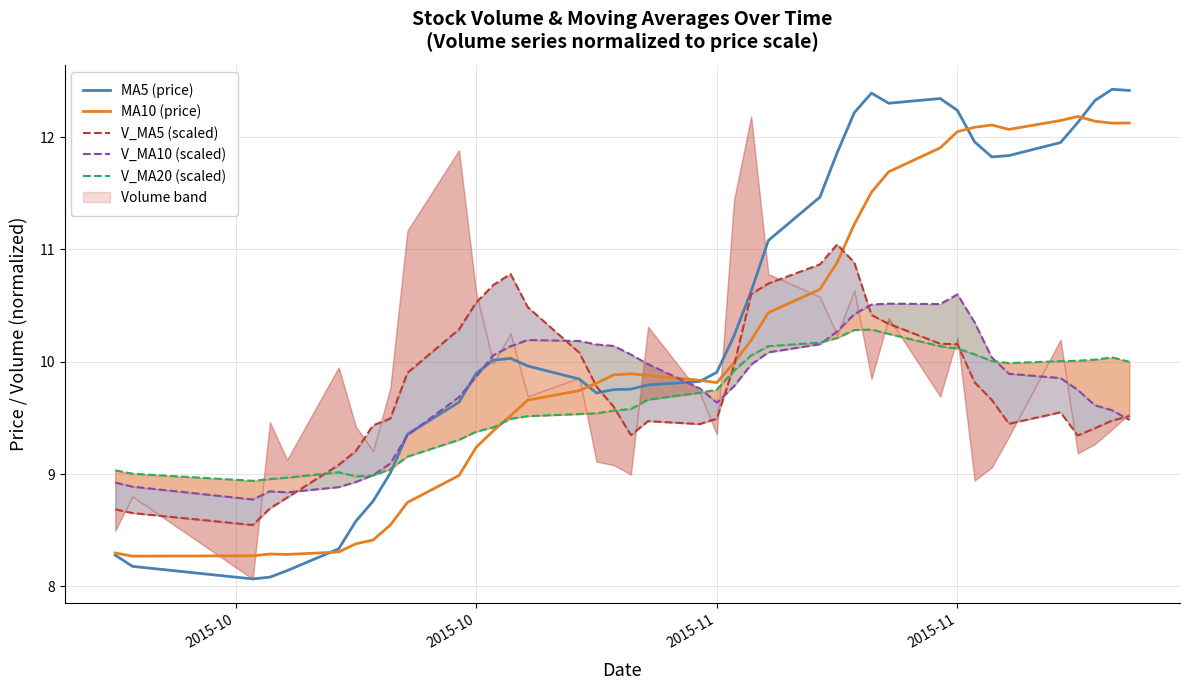

What is the value of the V_MA20 (scaled) point at the 6th from the left?

9.0